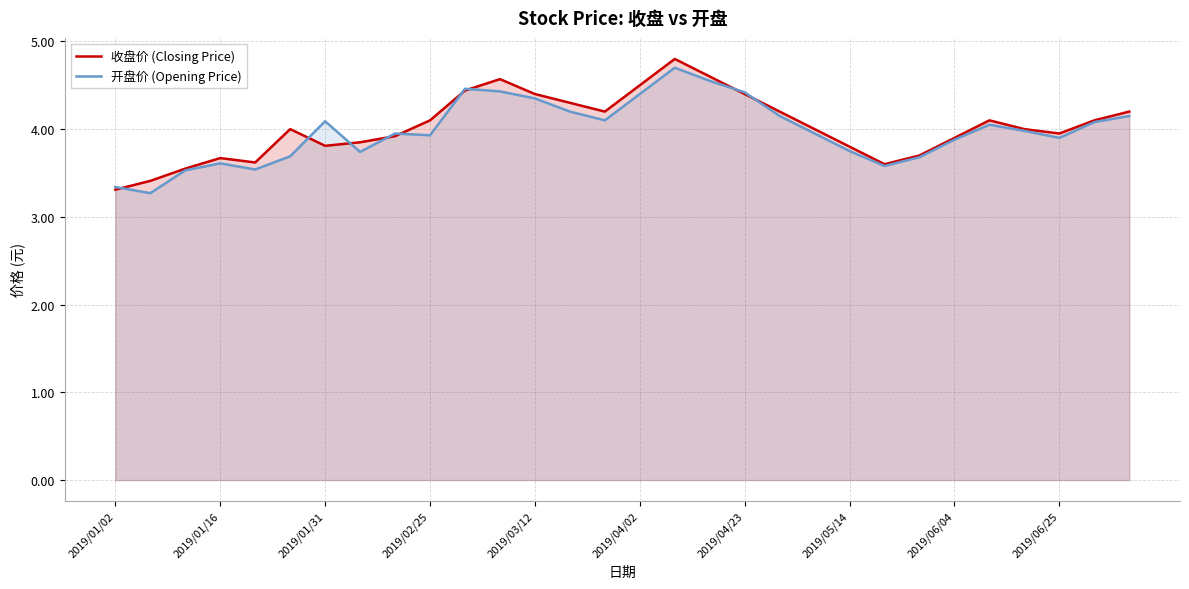

What position from the left is 10?

11